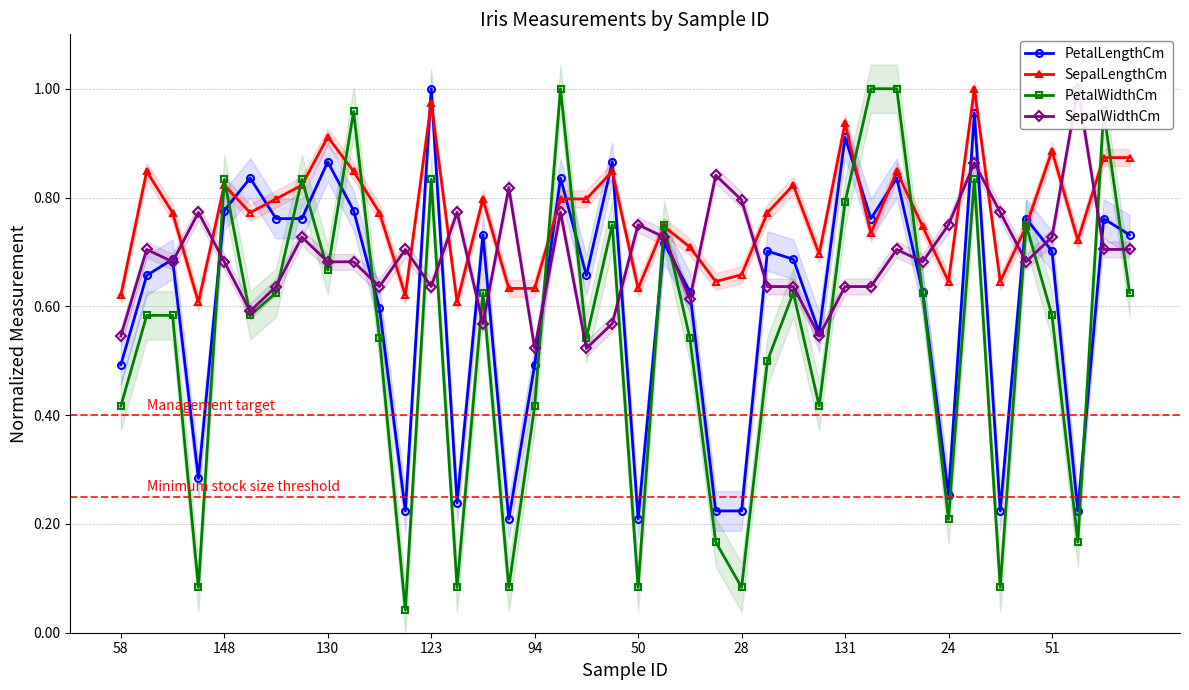

Between 29 and 34, which is larger?

29